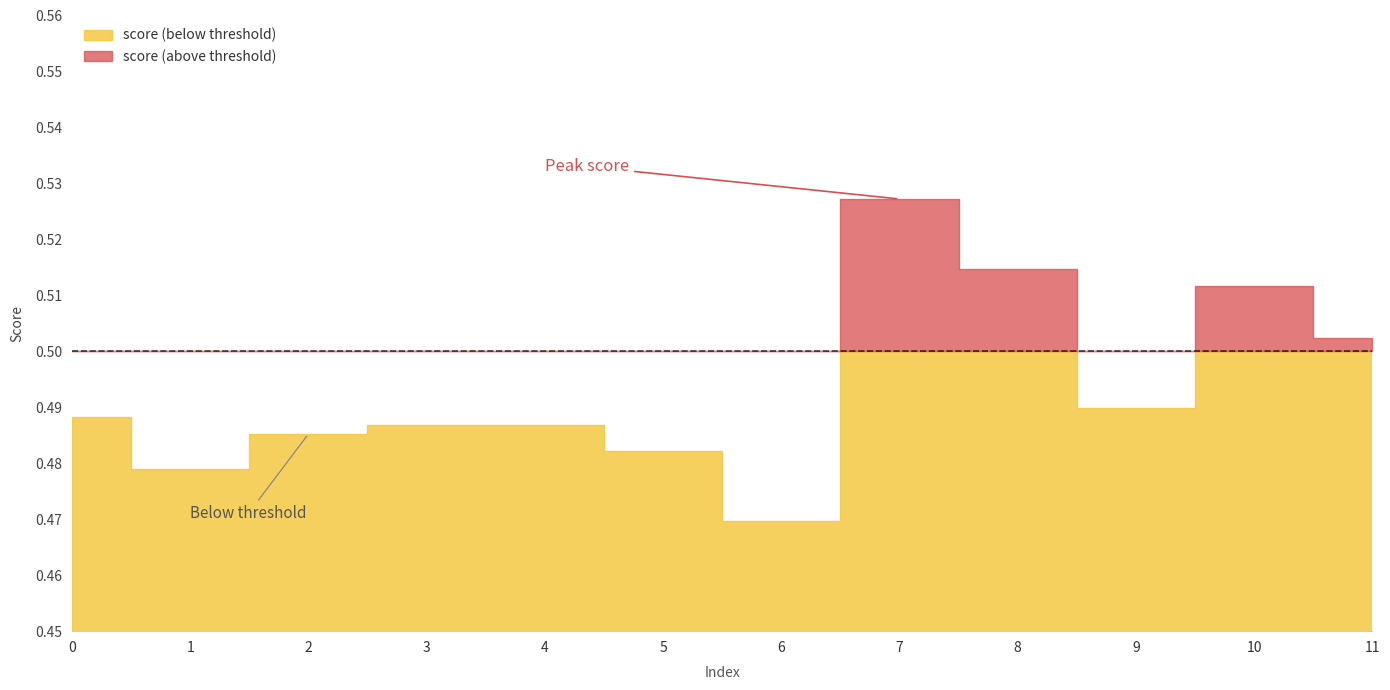

Does the chart display data point markers on the line(s)?

No